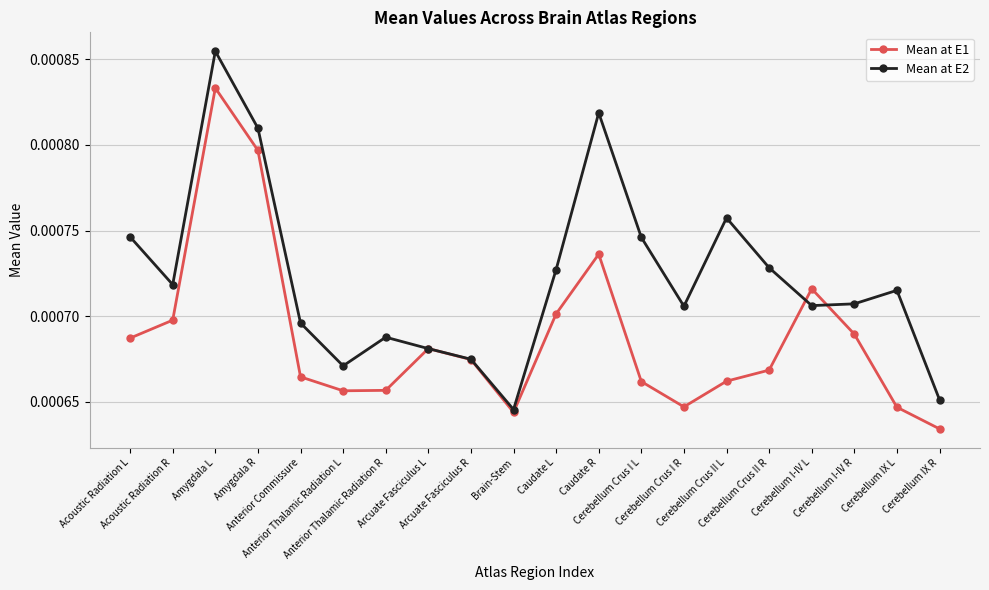

List the series in order of their peak value, lowest first.

Mean at E1, Mean at E2